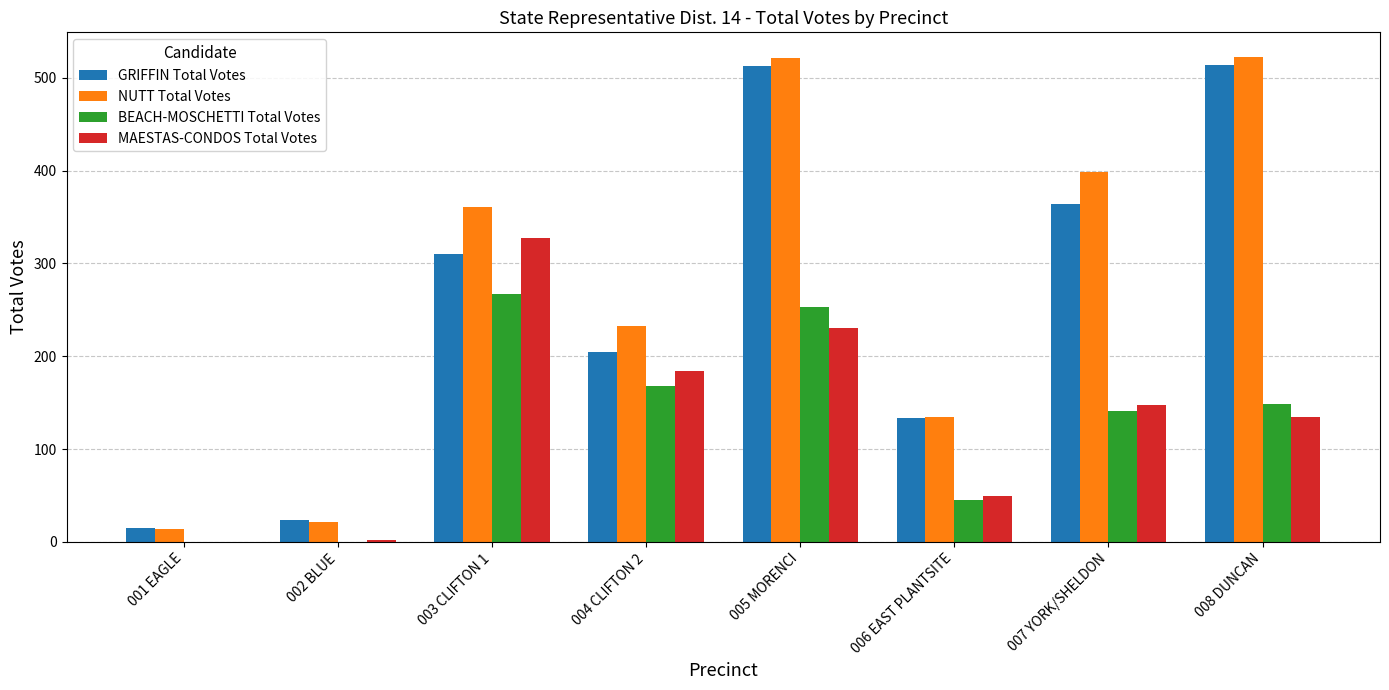

What is the difference between the BEACH-MOSCHETTI Total Votes values at 006 EAST PLANTSITE and 001 EAGLE?

45